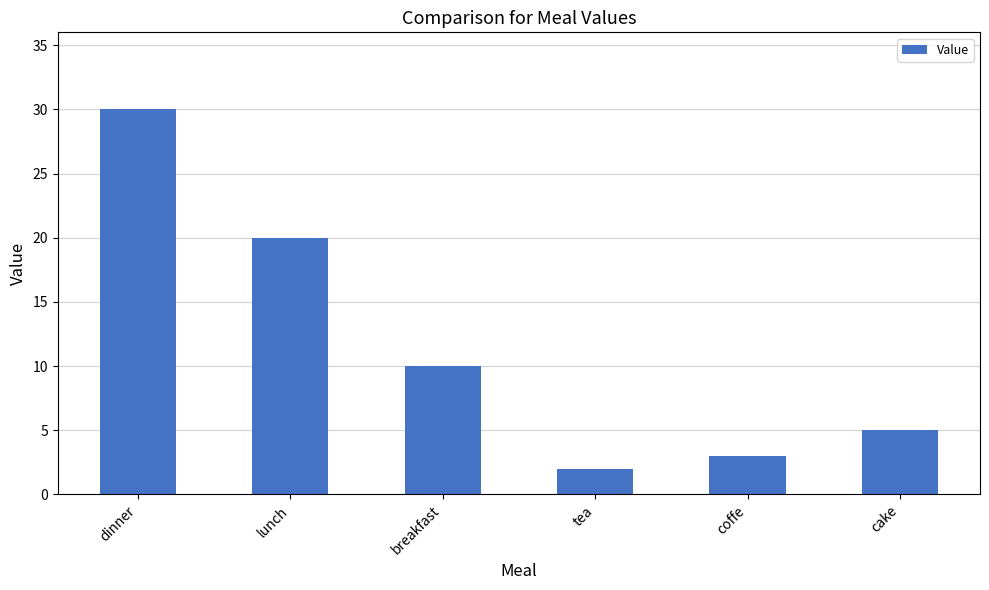

The value at dinner is 30. True or false?

True